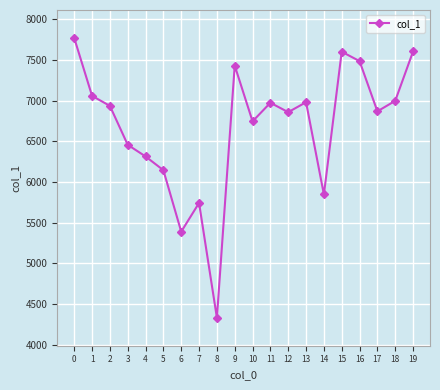

Count the number of categories in the chart.

20